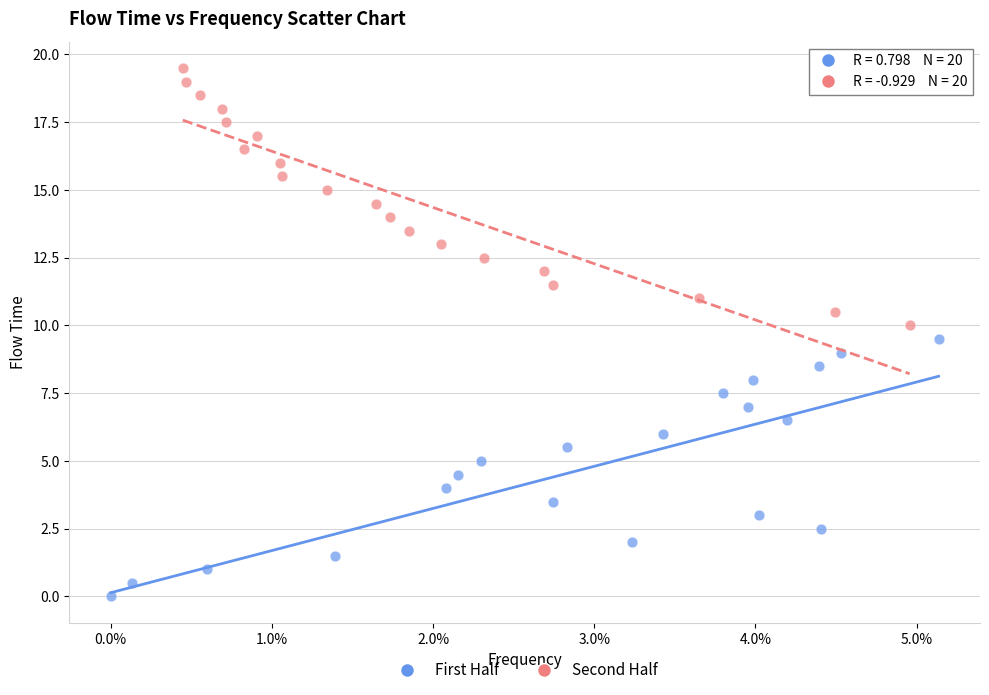

What are all the series names shown in the legend?

First Half, Second Half